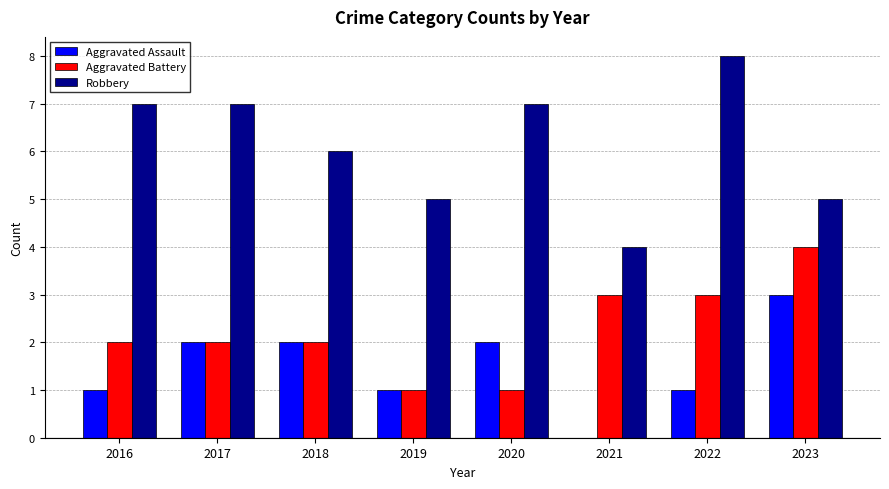

Reading left to right, list all the values displayed in this chart.

Aggravated Assault: 1	2	2	1	2	0	1	3
Aggravated Battery: 2	2	2	1	1	3	3	4
Robbery: 7	7	6	5	7	4	8	5